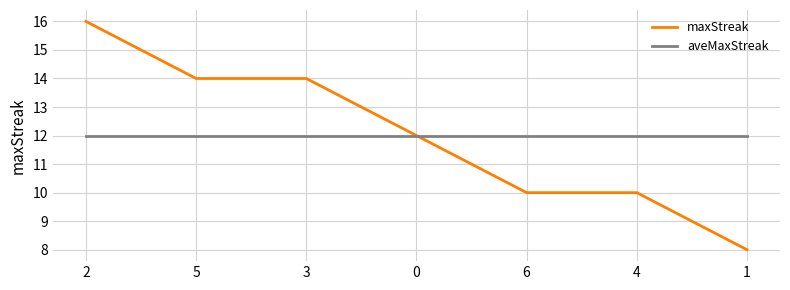

The value of maxStreak at 2 is 16. True or false?

True